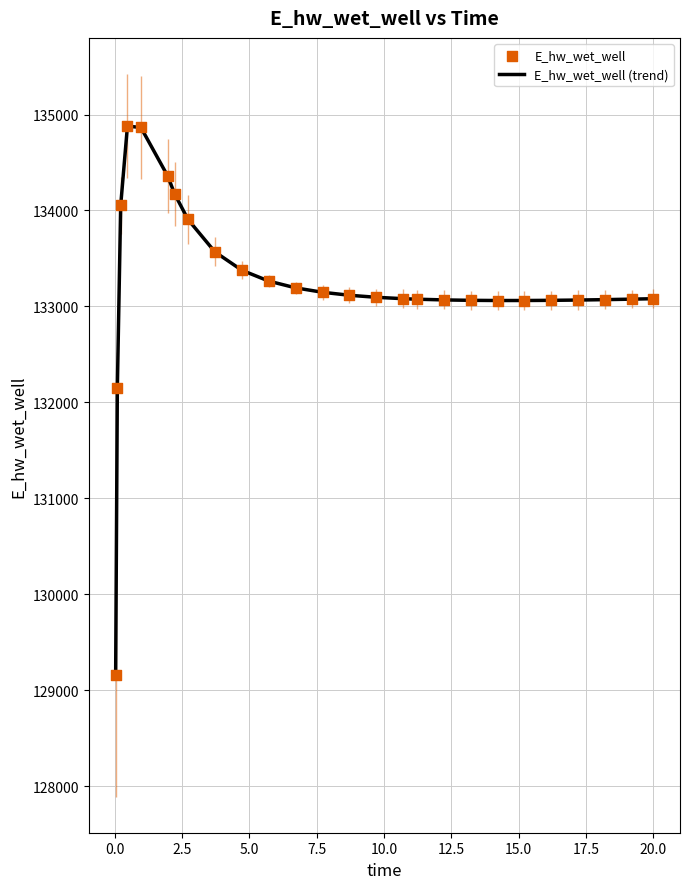

What is the difference between the maximum and minimum values?

5715.0